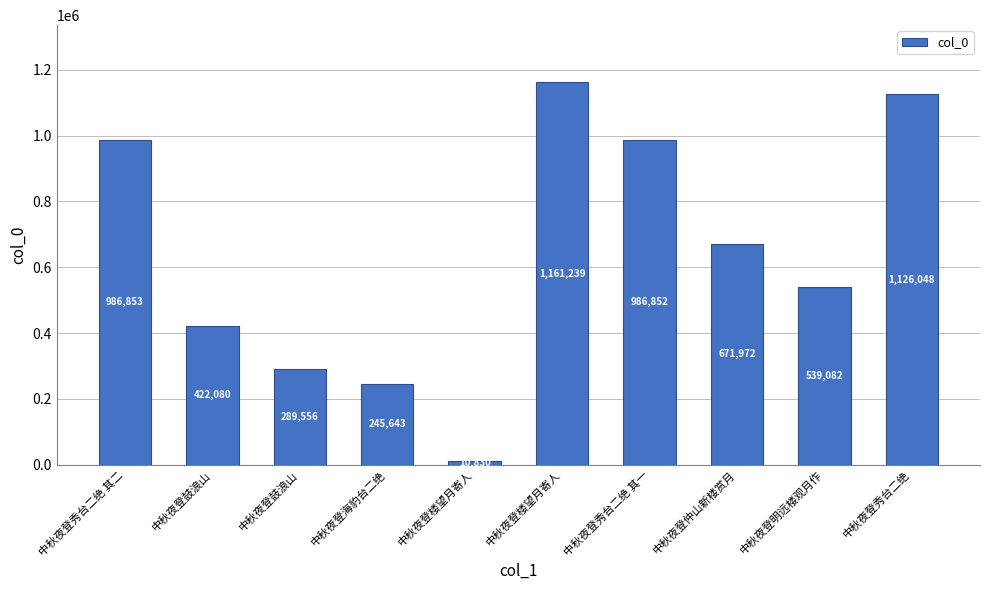

How many categories are shown in the chart?

10